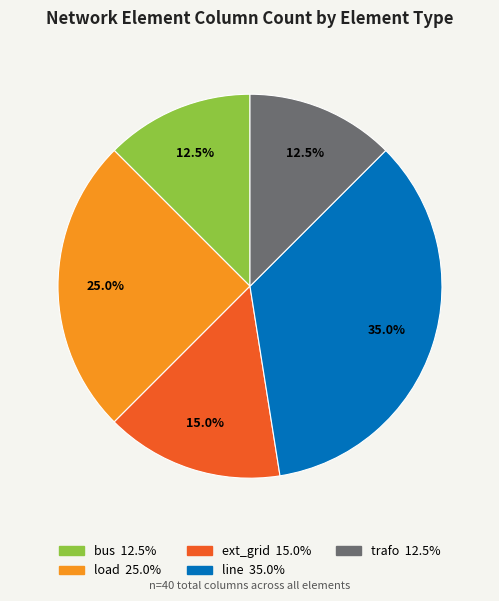

True or false: ext_grid accounts for 15% of the total.

True